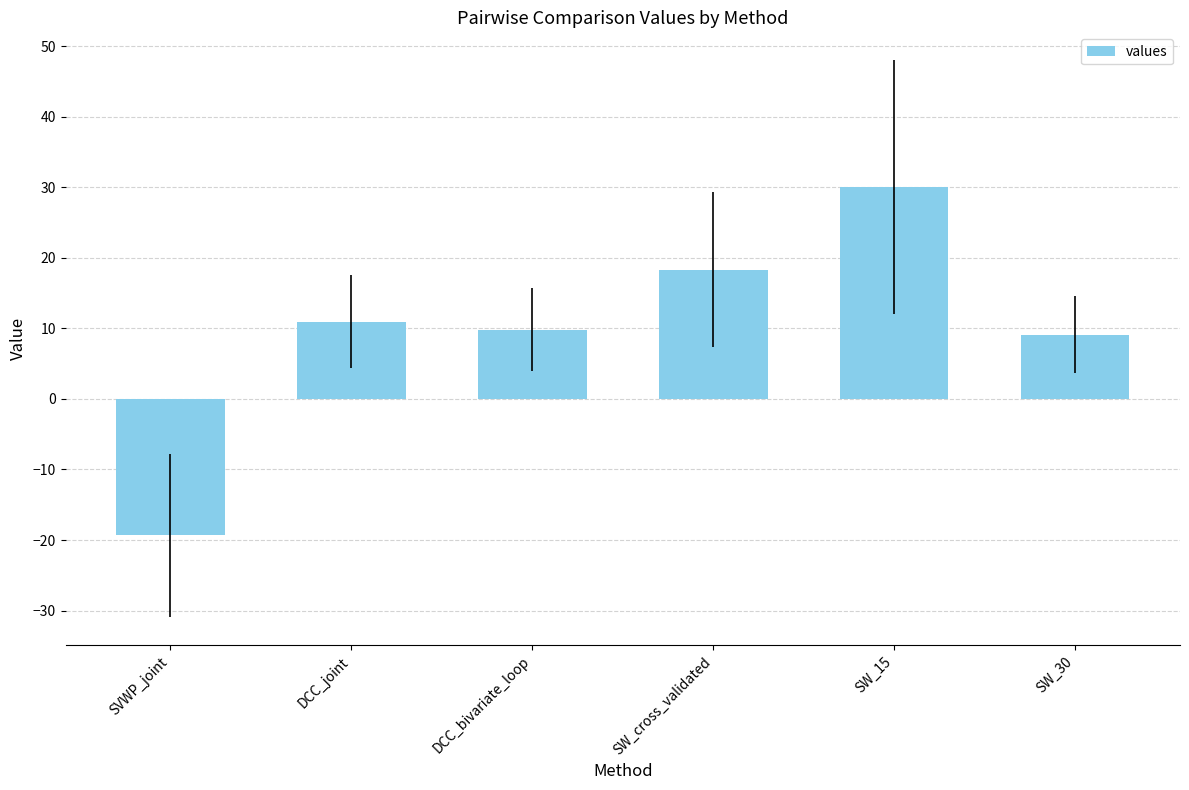

Which has a higher value, DCC_bivariate_loop or SVWP_joint?

DCC_bivariate_loop